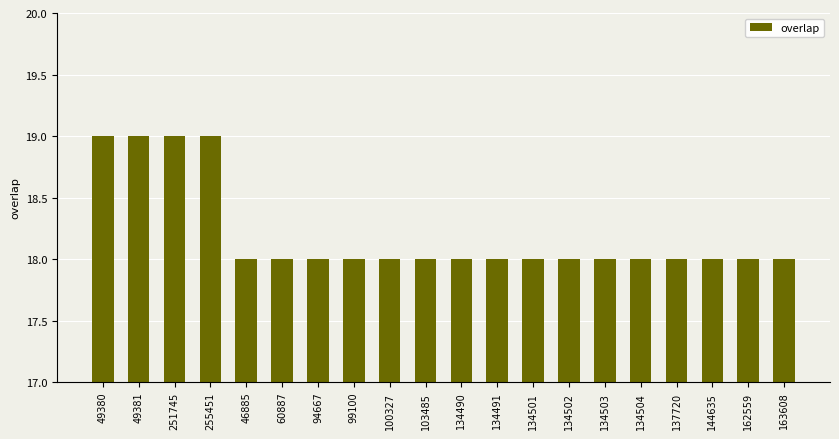

How many bars are there in total?

20